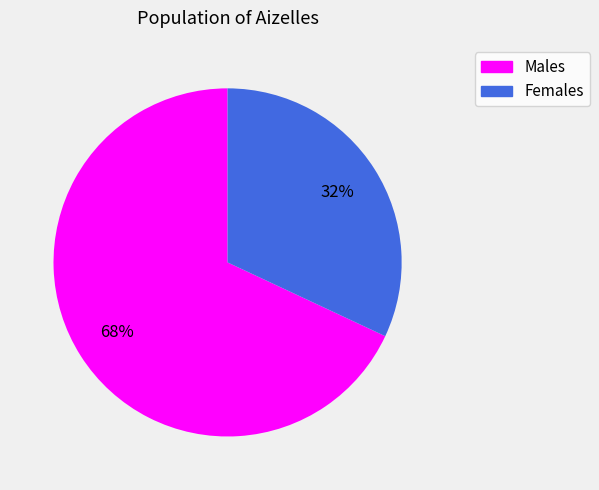

Combined, do Males and Females account for over 50%?

Yes